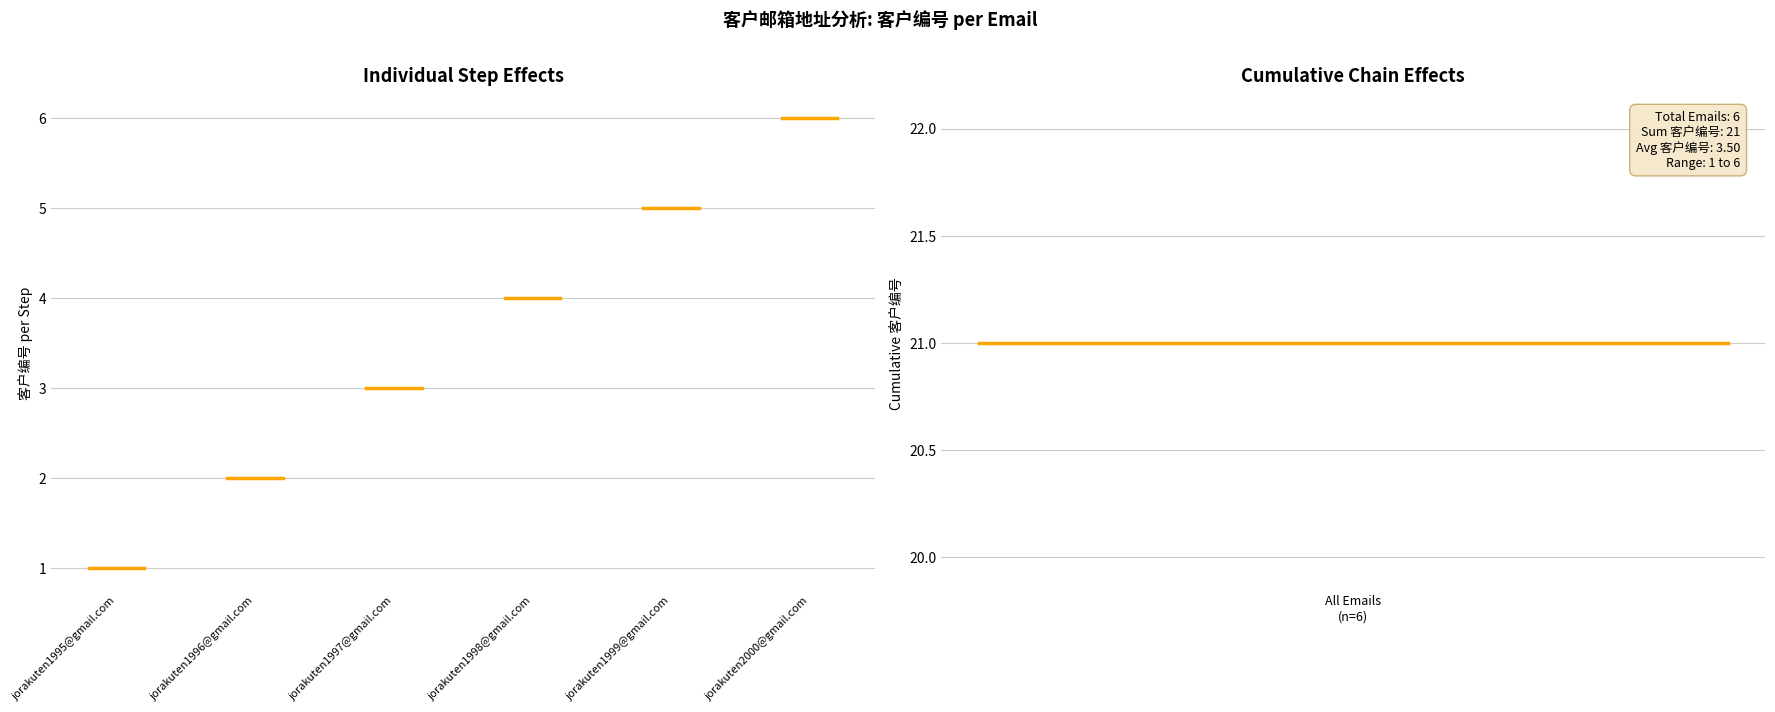

What is the value of the Cumulative 客户编号 point at the 1st from the left?

21